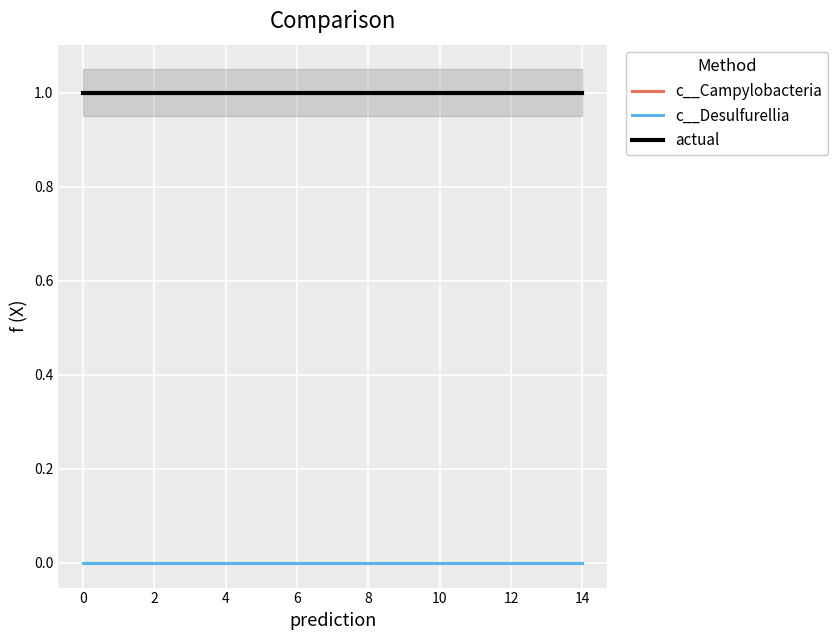

Count the number of categories in the chart.

15